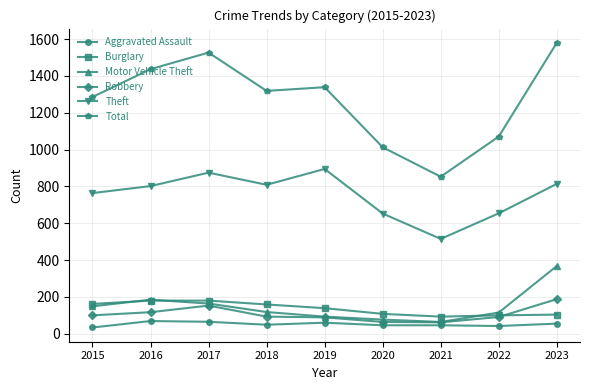

What is the spread (max minus min) of values at 2015?

1252